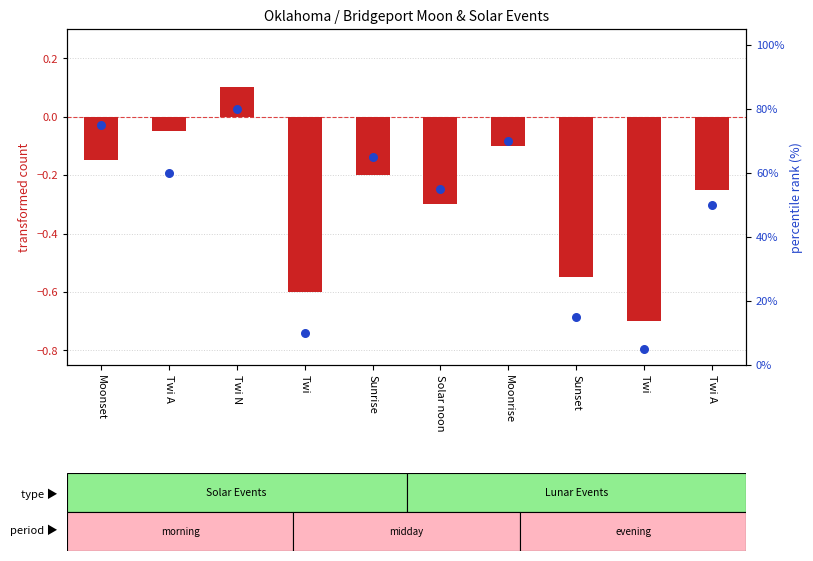

At how many categories does at least one series exceed 44?

7